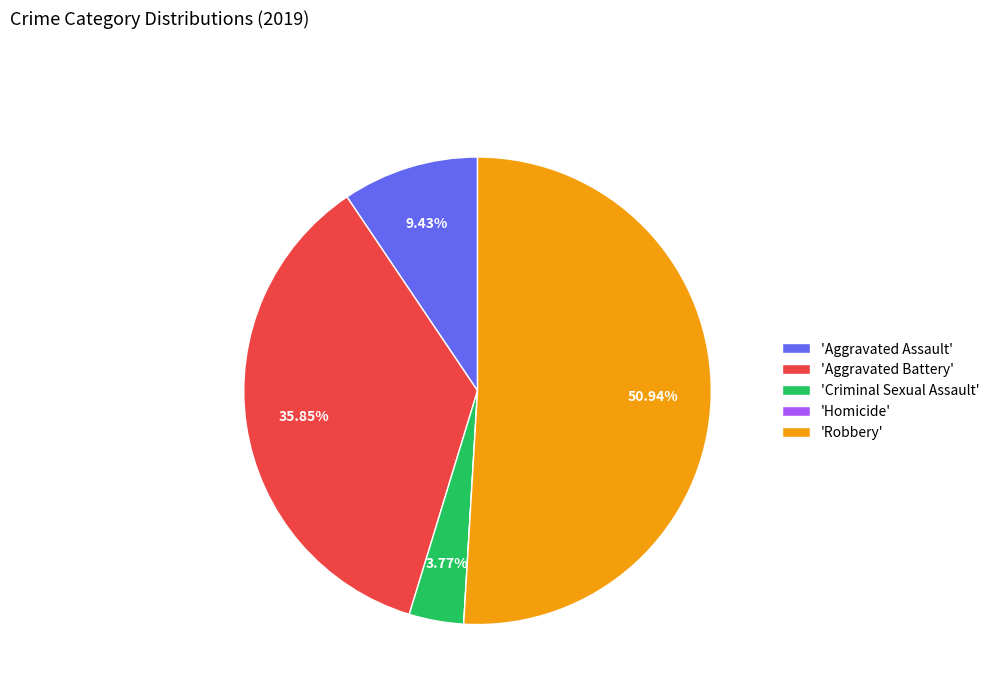

Is there a majority slice in this chart?

Yes